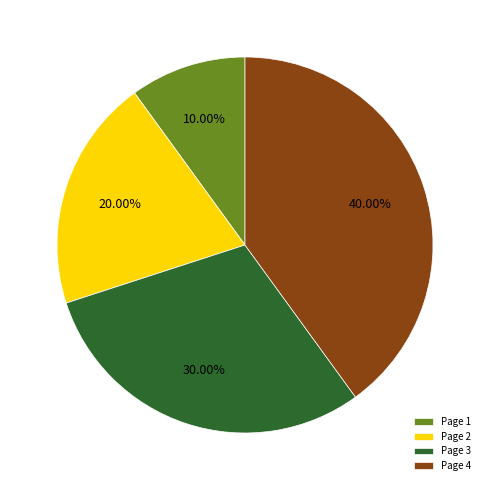

Does Page 4 account for over 50% of the chart?

No